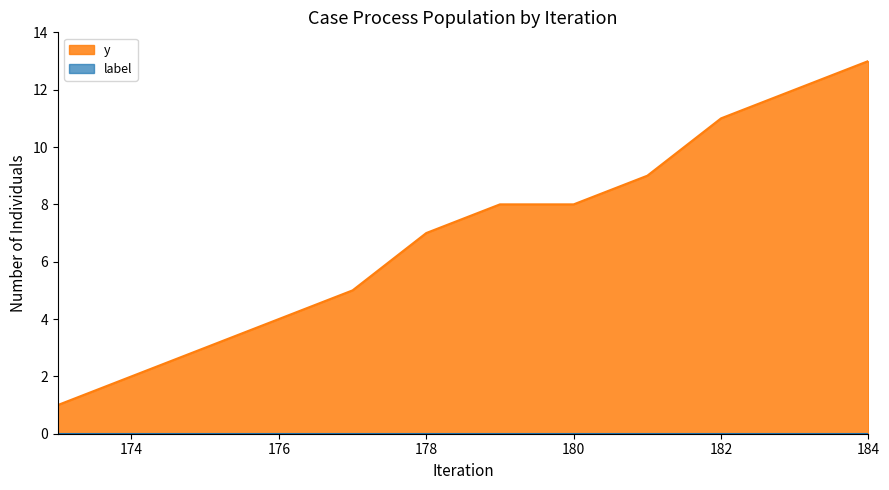

What is the difference between the maximum and minimum values?

12